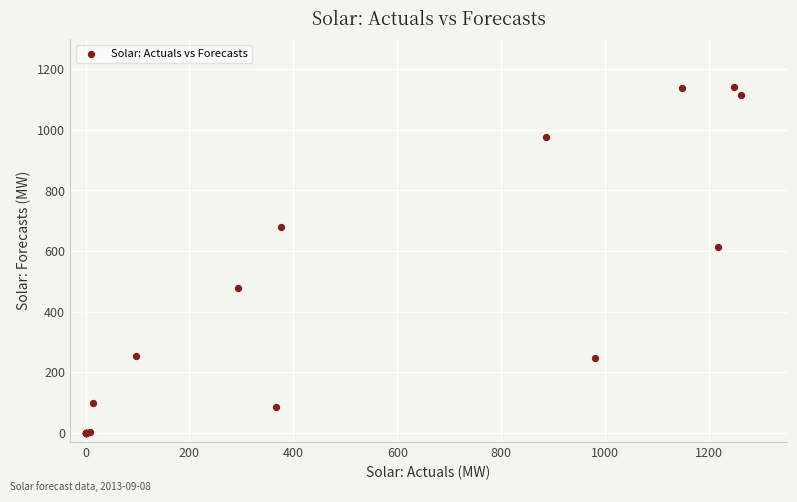

What Y value in the scatter plot is closest to 571?

614.7